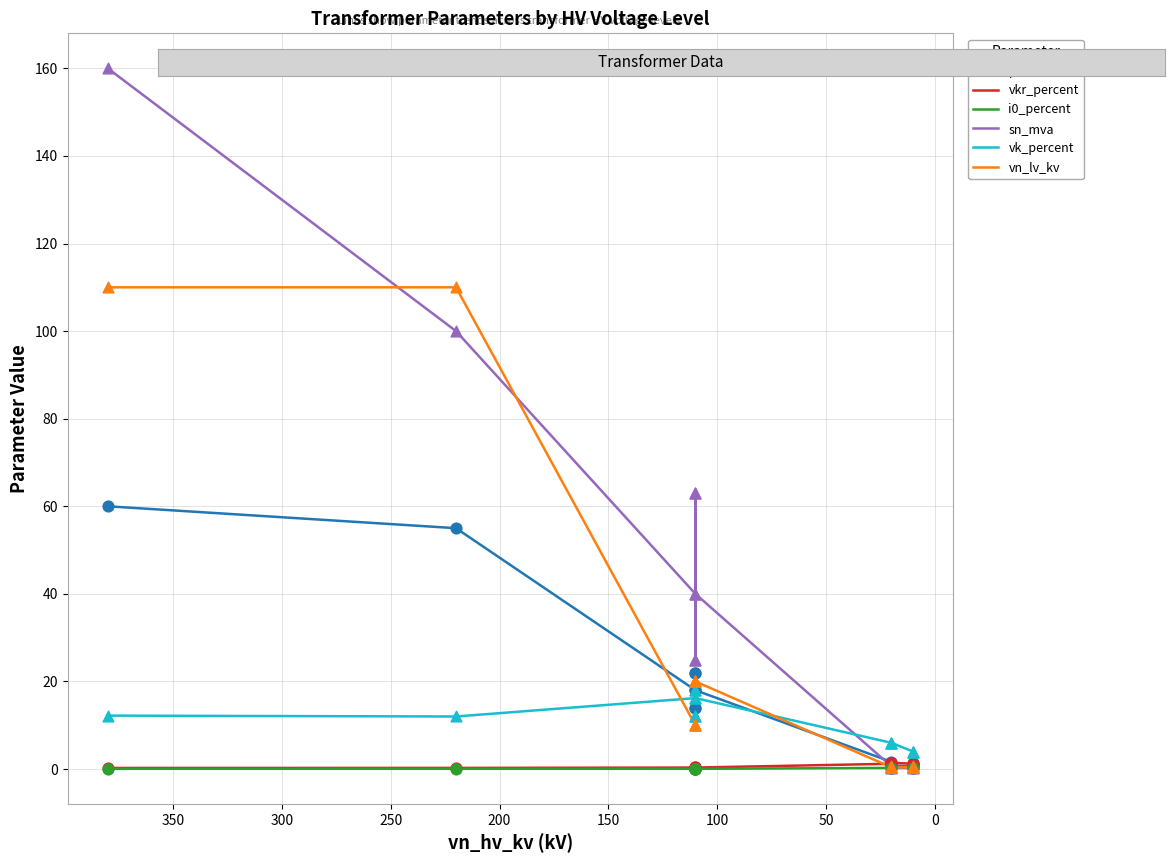

Which series reaches the maximum Y coordinate?

sn_mva